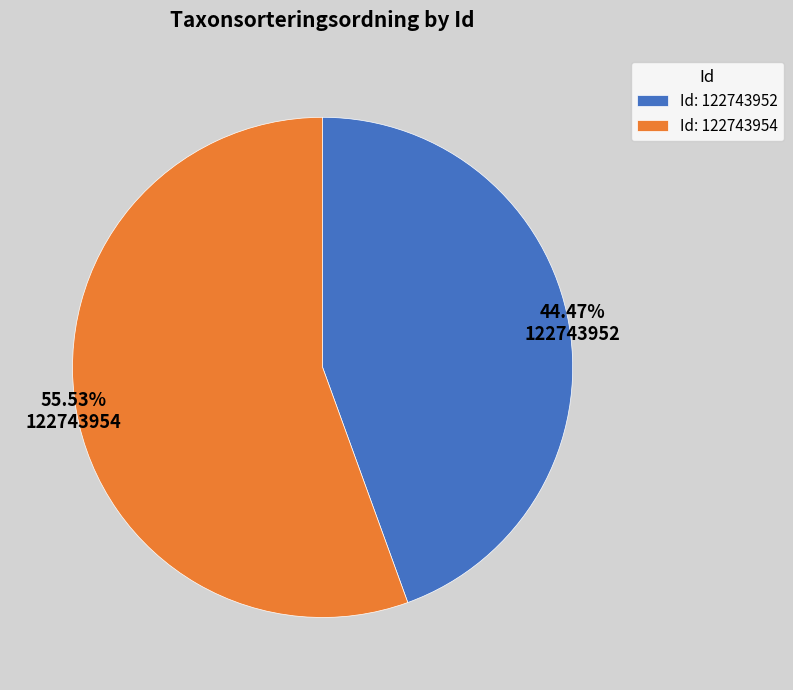

Rank the categories by value from highest to lowest.

122743954, 122743952